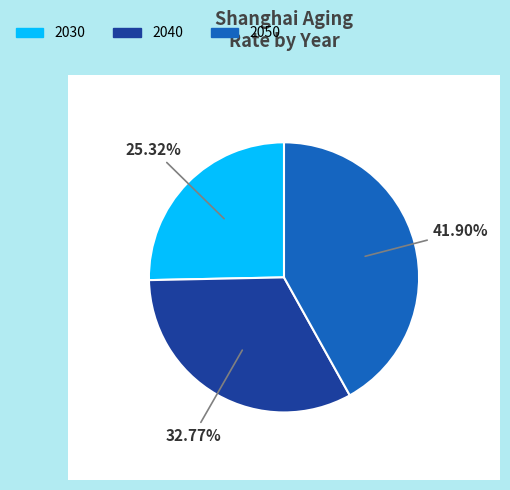

To the nearest percent, what percentage of the pie is 2040?

33%